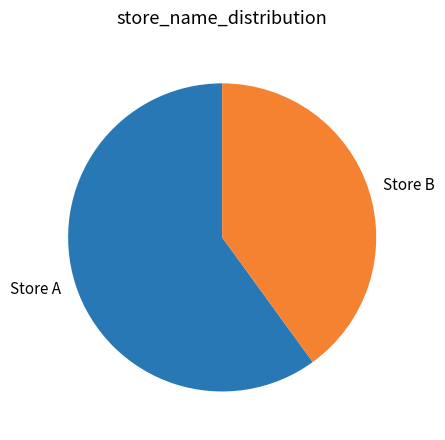

The Store B slice represents 40% of the pie. True or false?

True